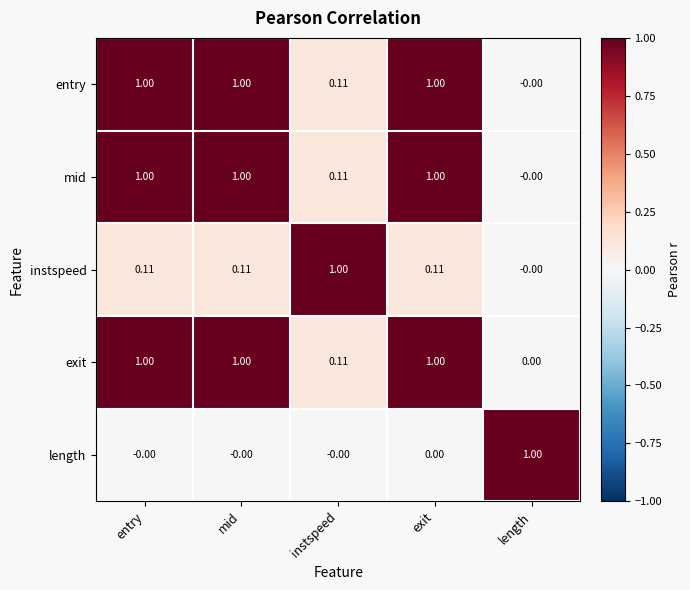

At which label does instspeed reach its minimum?

length